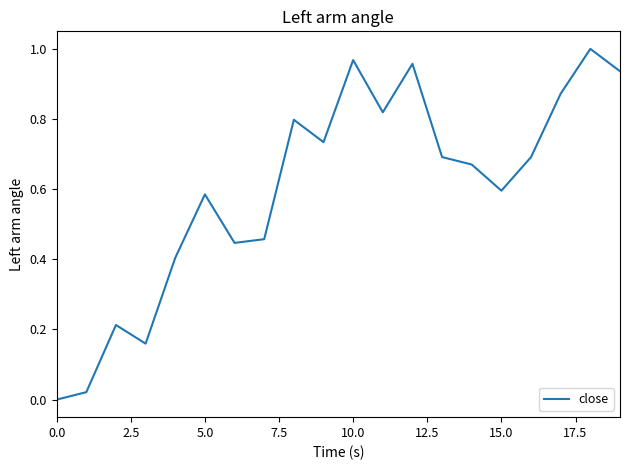

What is the average value?

0.6